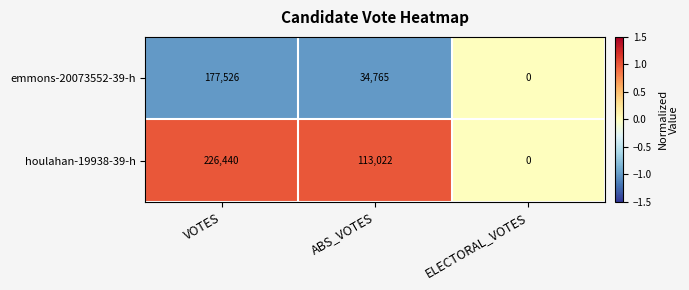

Reading left to right, transcribe all the data shown in this chart.

emmons-20073552-39-h: VOTES=177526	ABS_VOTES=34765	ELECTORAL_VOTES=0
houlahan-19938-39-h: VOTES=226440	ABS_VOTES=113022	ELECTORAL_VOTES=0